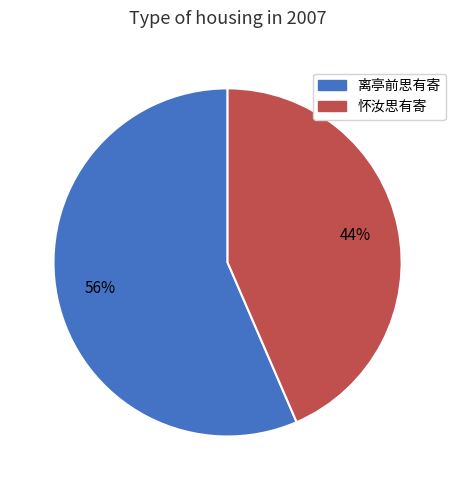

Is there any slice that represents more than half of the pie?

Yes